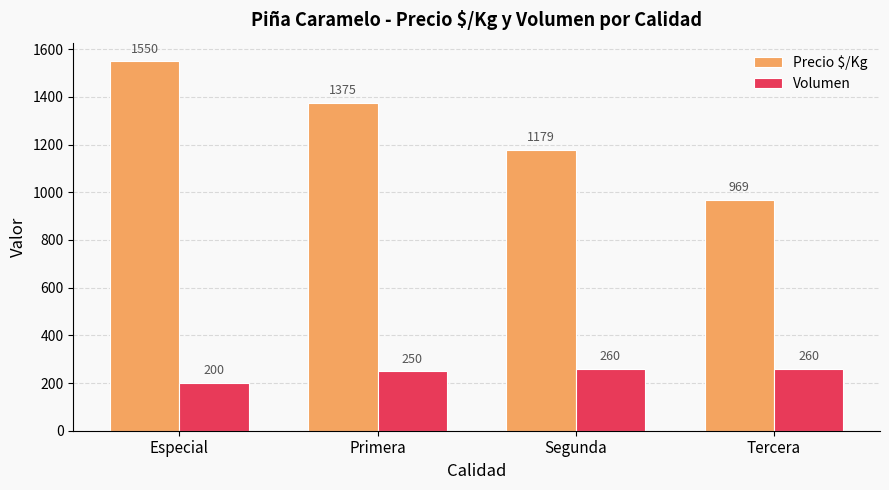

Reading left to right, transcribe all the data shown in this chart.

Precio $/Kg: 1550	1375	1179	969
Volumen: 200	250	260	260